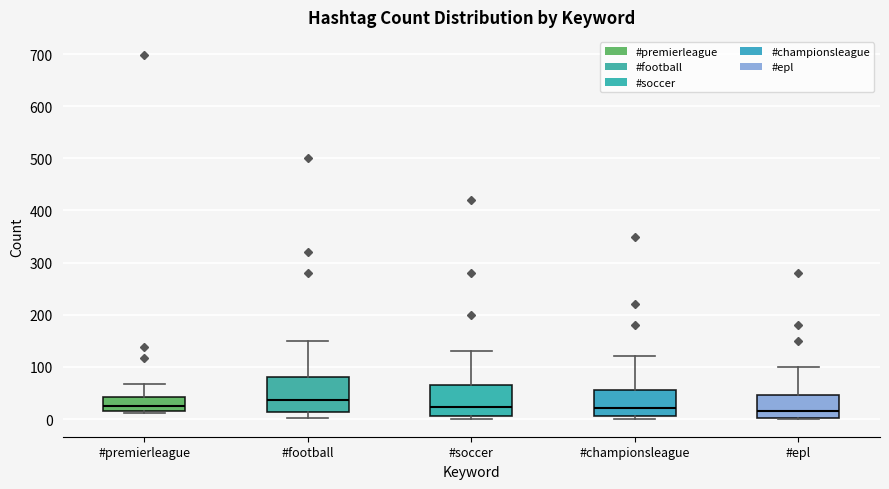

Reading left to right, read every box against the y-axis: the position of its median line, the range the box covers, and the ends of its whiskers. The values are not printed on the chart, so give them approximately, as read against the axis.

#premierleague: median 30, box 20 to 40, whiskers 10 to 70
#football: median 40, box 10 to 80, whiskers 0 to 150
#soccer: median 20, box 10 to 70, whiskers 0 to 130
#championsleague: median 20, box 10 to 60, whiskers 0 to 120
#epl: median 20, box 0 to 50, whiskers 0 to 100